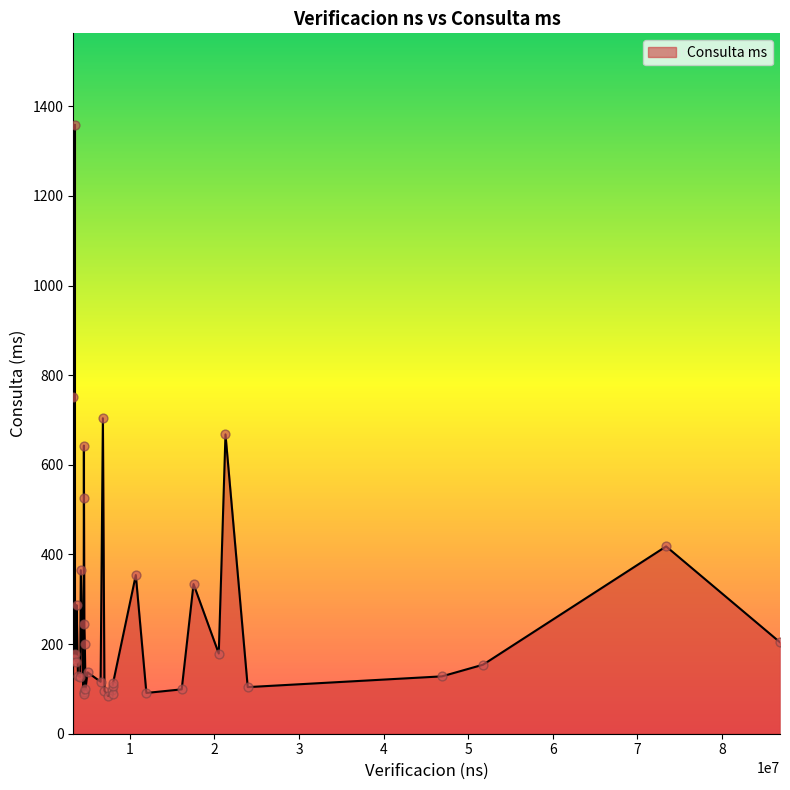

What is the maximum value shown in the chart?

1359